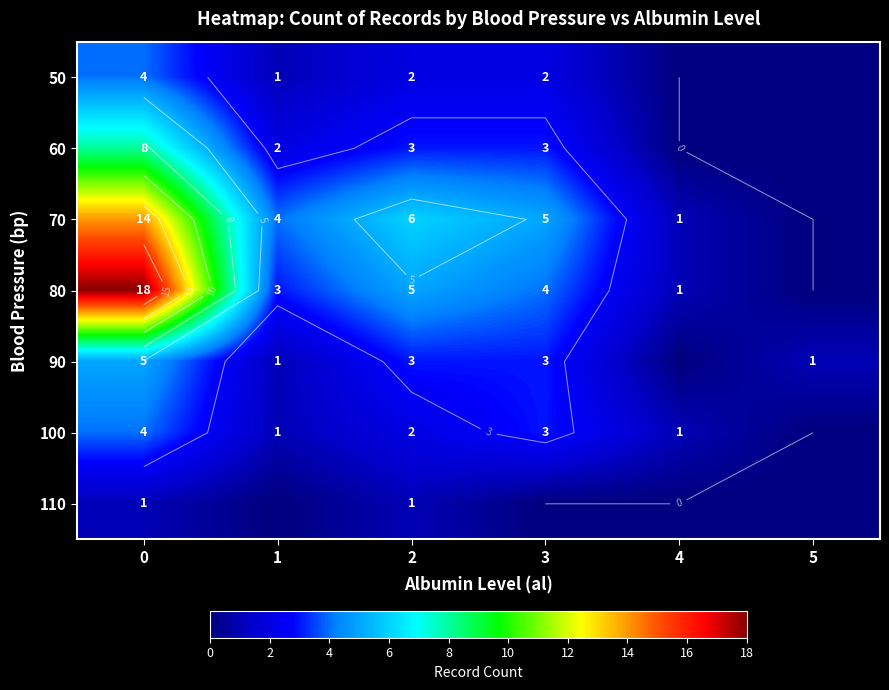

At how many categories does at least one series exceed 0?

6